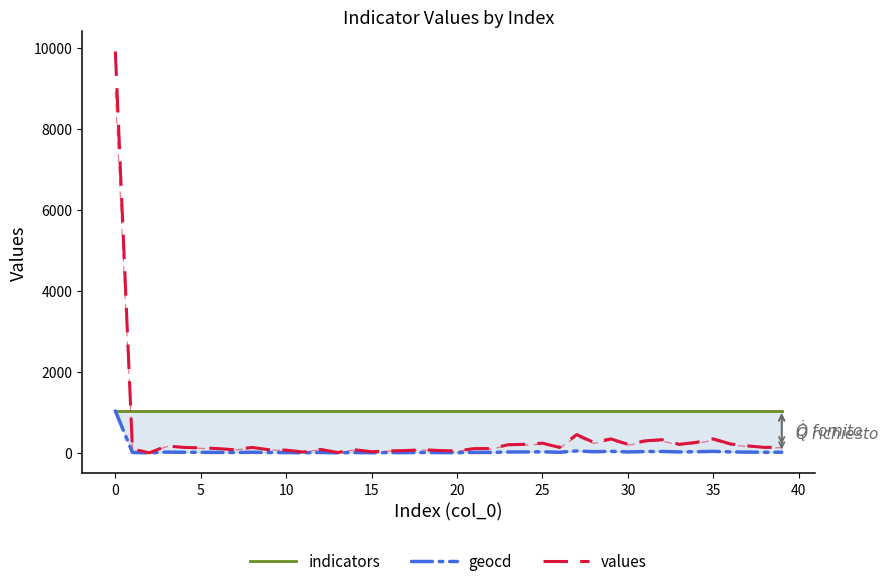

What is the sum of all geocd values?

1646